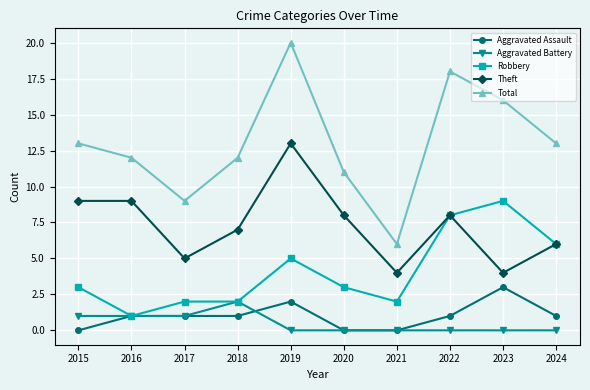

What is the average value of the Aggravated Assault series?

1